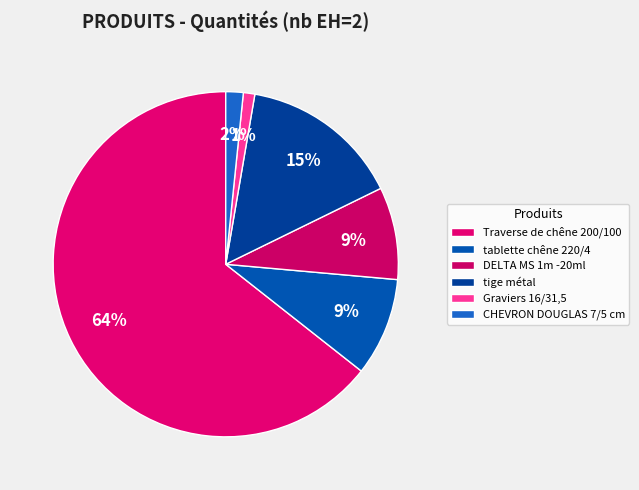

How many slices are in this pie chart?

6